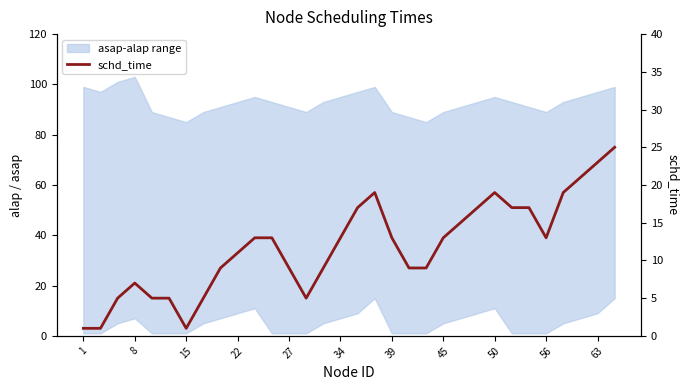

What is the maximum value shown in the chart?

25